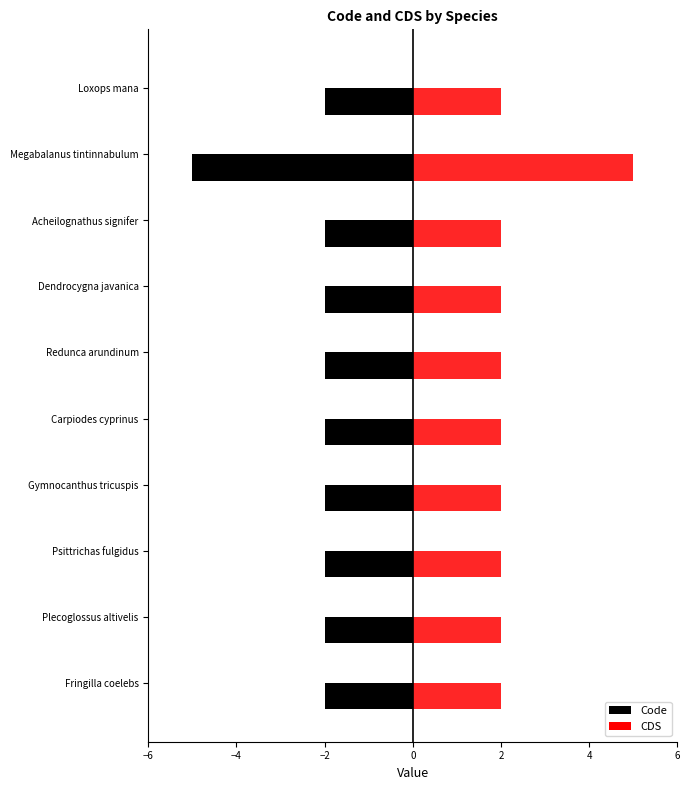

The Code series shows -3 at Plecoglossus altivelis. True or false?

False